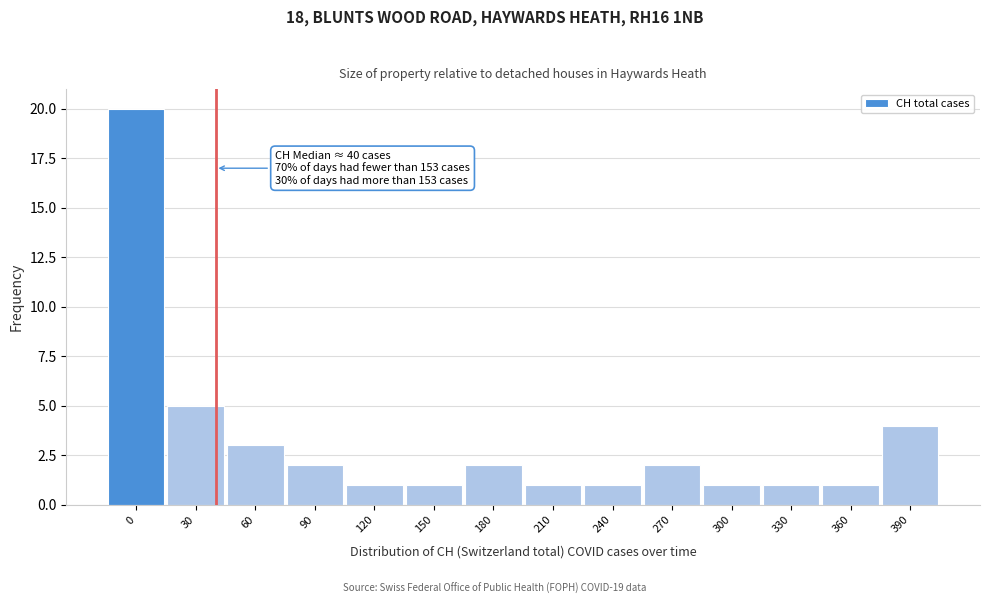

Reading right to left, extract all data points from this chart.

4	1	1	1	2	1	1	2	1	1	2	3	5	20